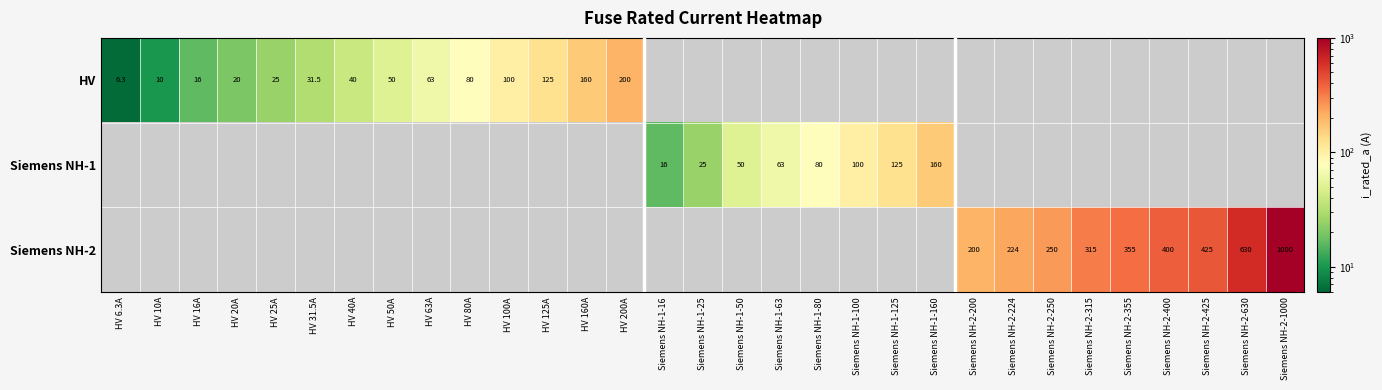

Is it true that Siemens NH-2 equals 250.0 at Siemens NH-2-250?

True